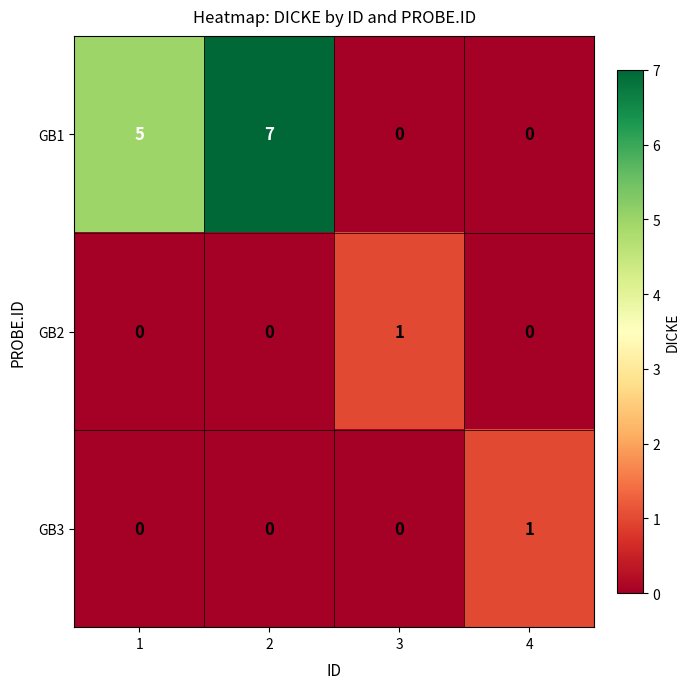

Reading right to left, transcribe all the data shown in this chart.

GB1: 0	0	7	5
GB2: 0	1	0	0
GB3: 1	0	0	0